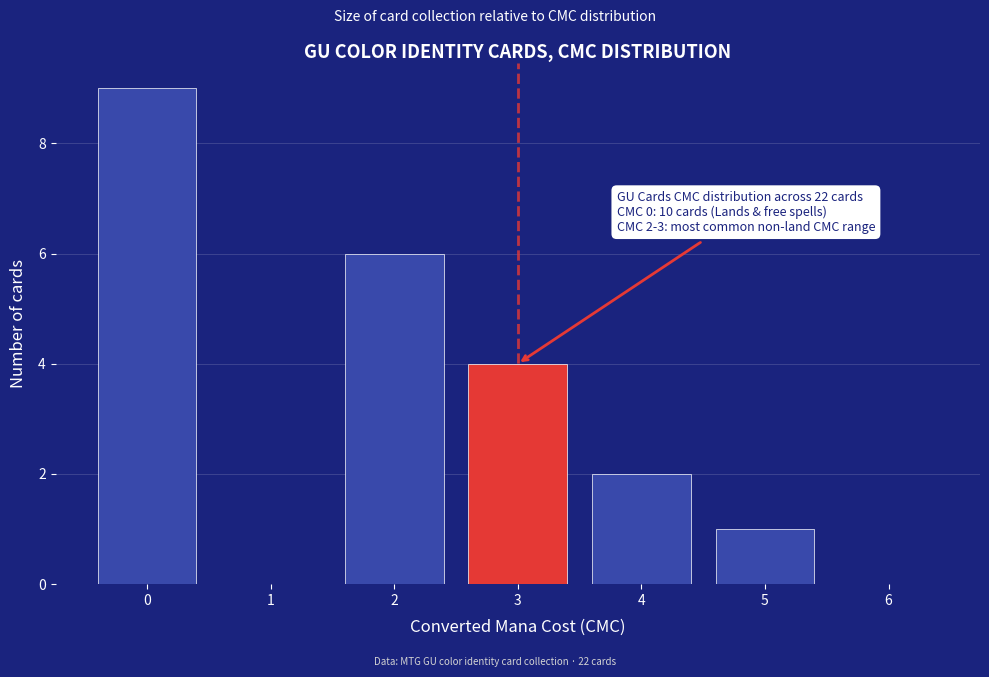

Which range on the x-axis has the tallest bar?

-0.5 to 0.5